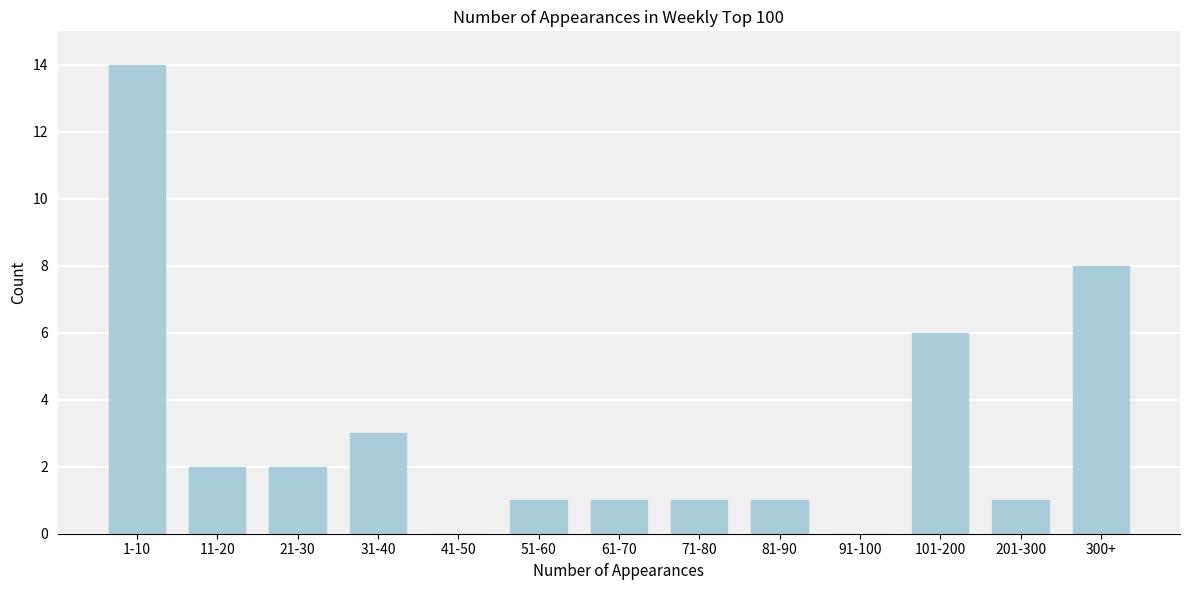

Reading left to right, what are all the values shown in this chart?

1-10=14	11-20=2	21-30=2	31-40=3	41-50=0	51-60=1	61-70=1	71-80=1	81-90=1	91-100=0	101-200=6	201-300=1	300+=8